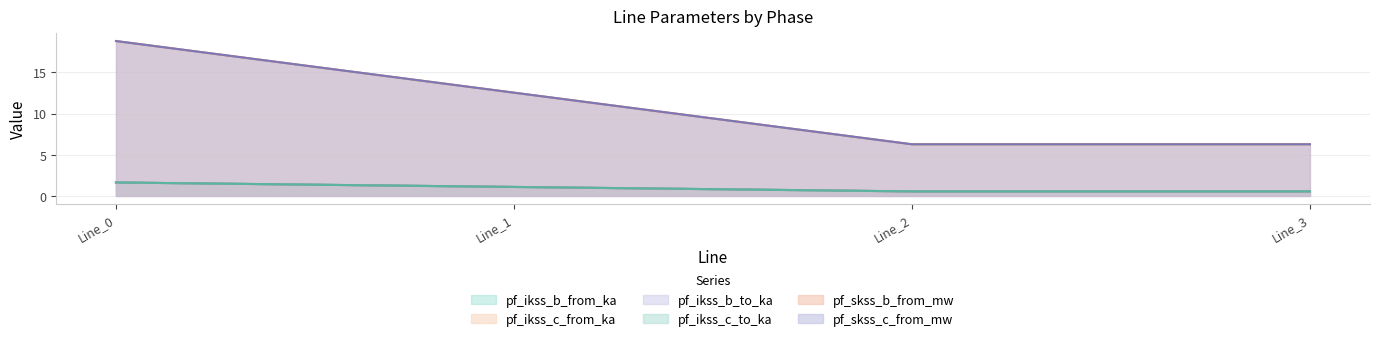

The value of pf_ikss_b_to_ka at Line_2 is 0.5. True or false?

True